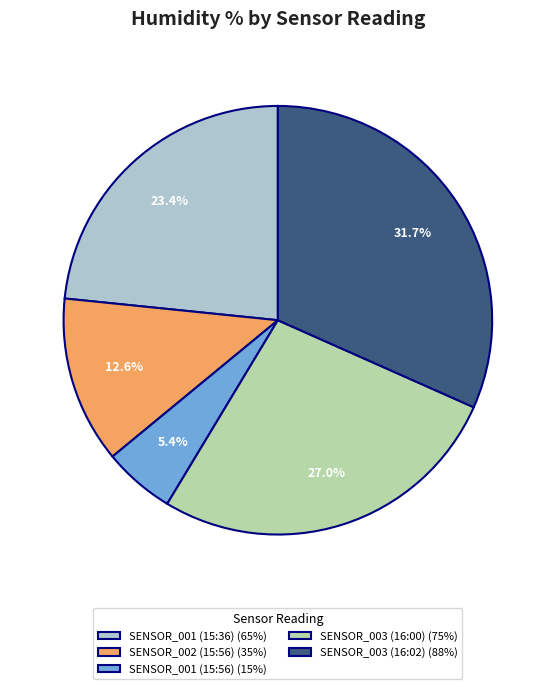

Is there a majority slice in this chart?

No